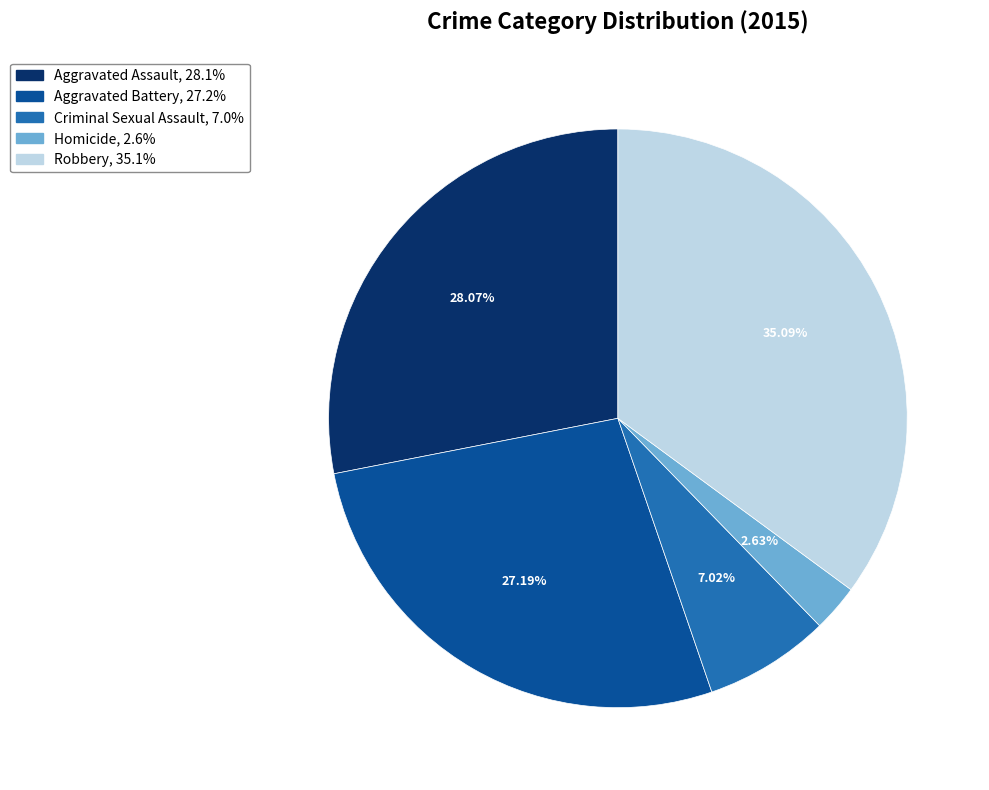

What percentage is the Homicide slice, to the nearest percent?

3%